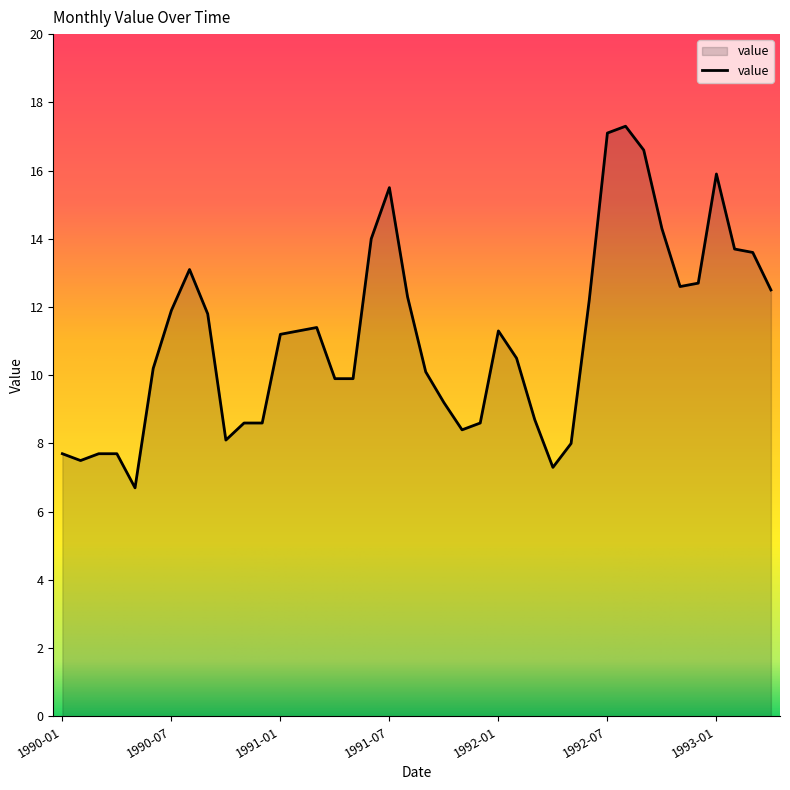

What is the greatest value displayed?

17.3